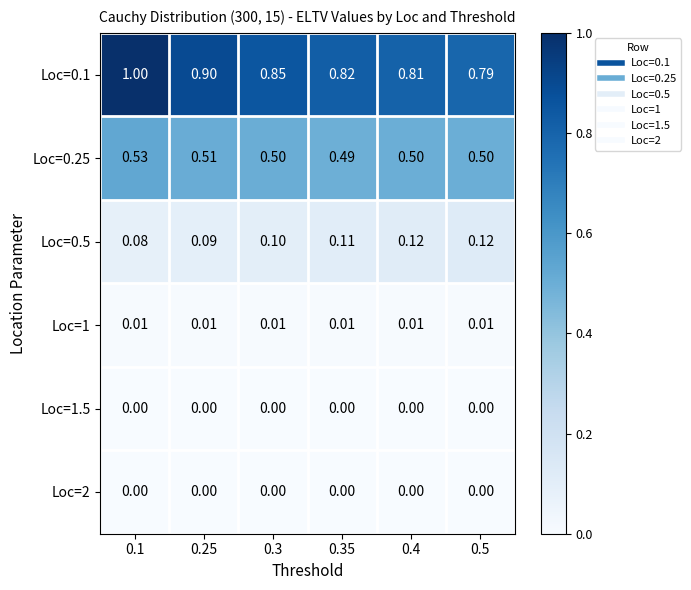

What is the greatest value displayed?

1.0